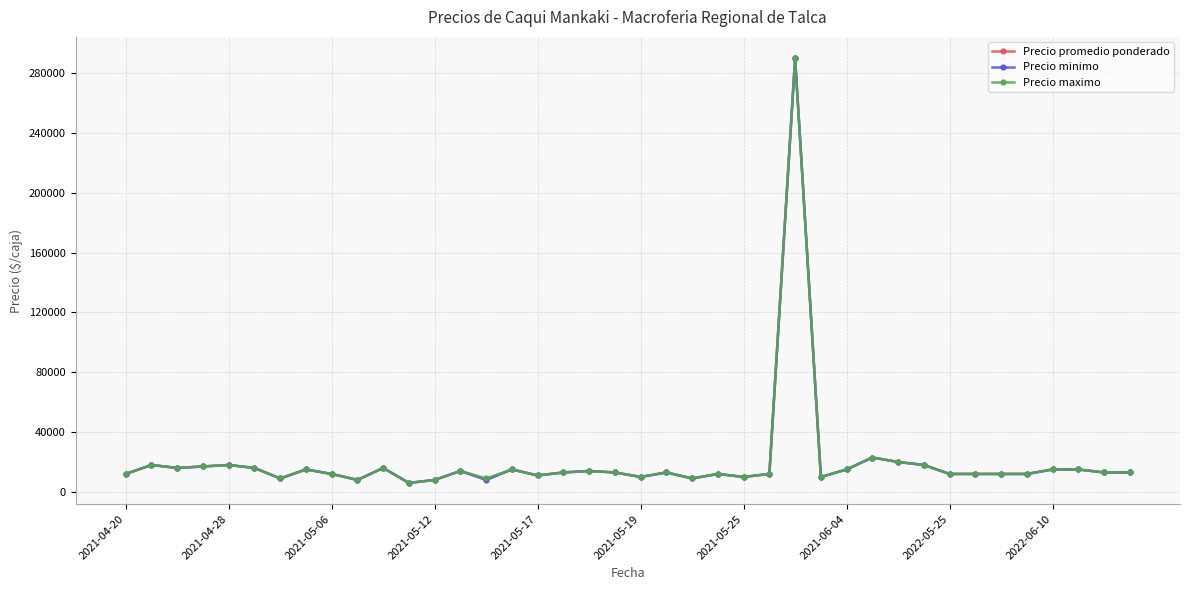

Rank the series by their average value, from lowest to highest.

Precio minimo, Precio promedio ponderado, Precio maximo